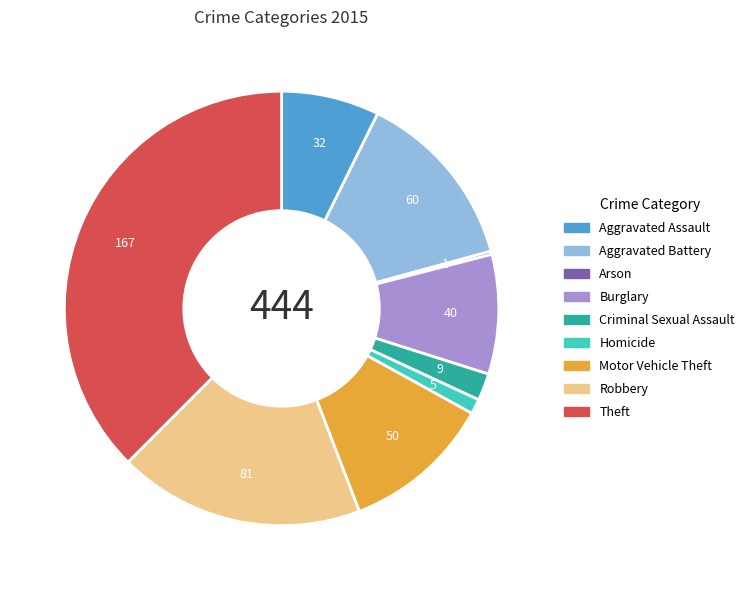

Does Robbery represent more than half of the total?

No